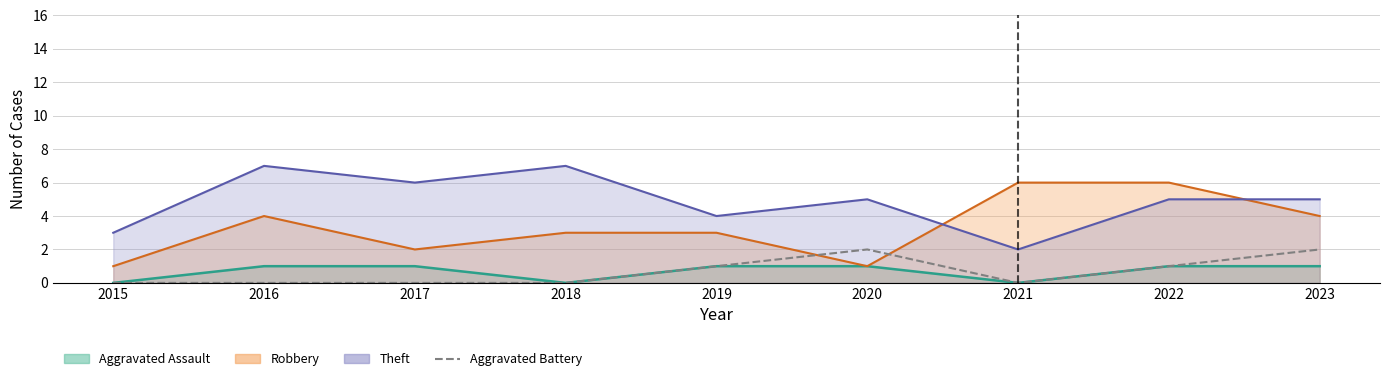

What is the maximum value shown in the chart?

2